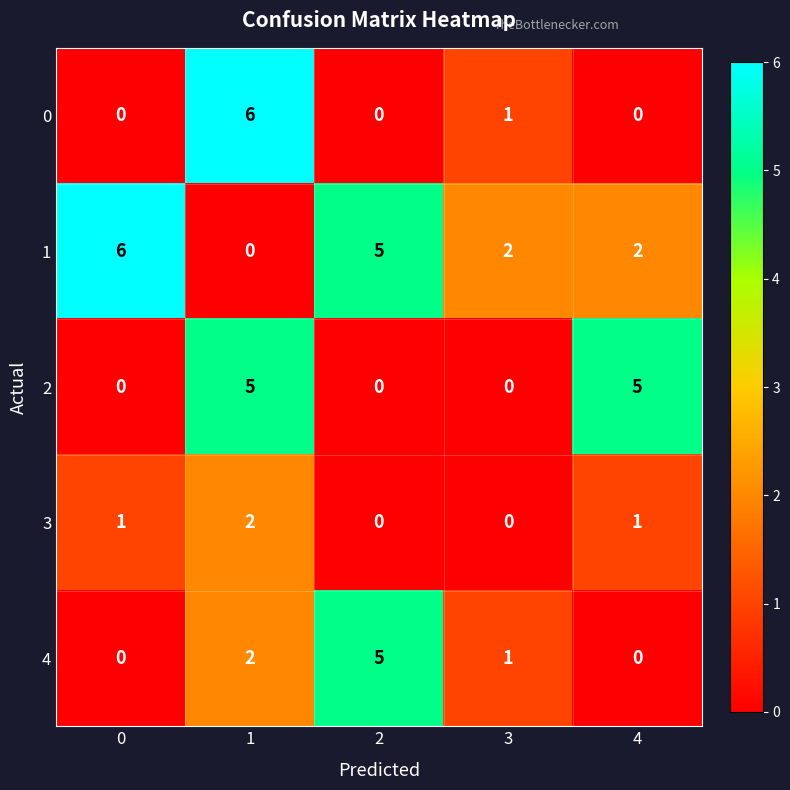

What is the total value across all series at 3?

4